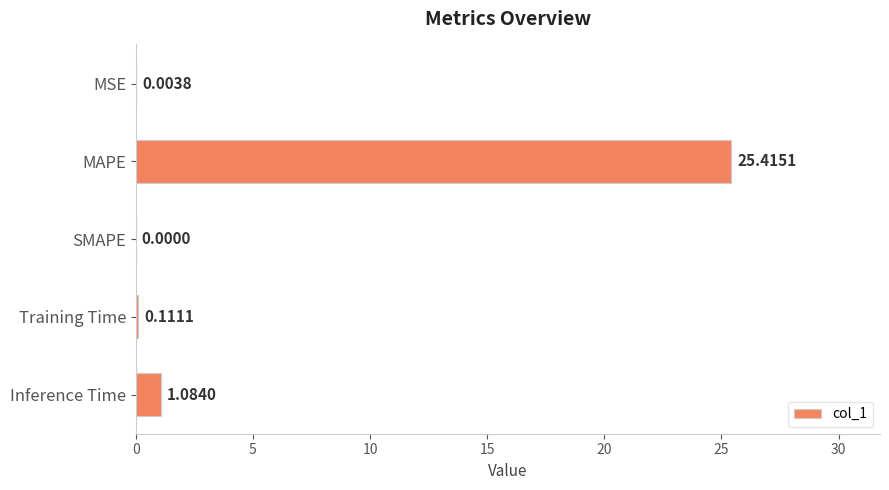

At which label is the value closest to 12?

Inference Time